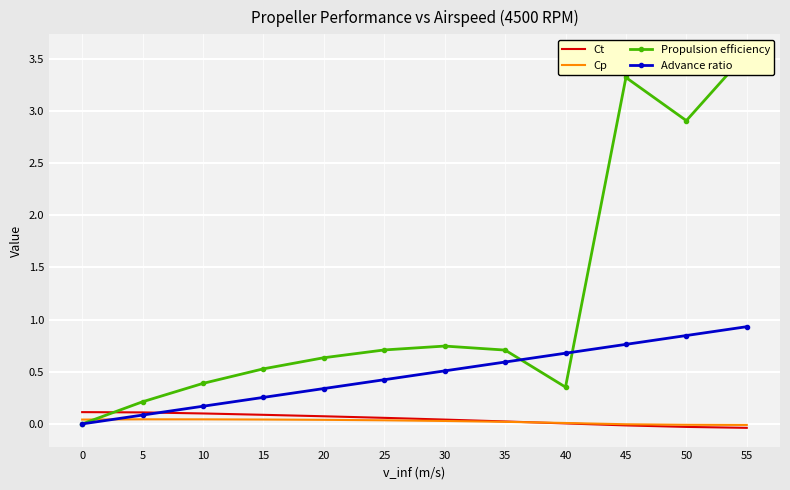

Is the value of Ct at 45 greater than the value of Advance ratio at 45?

No